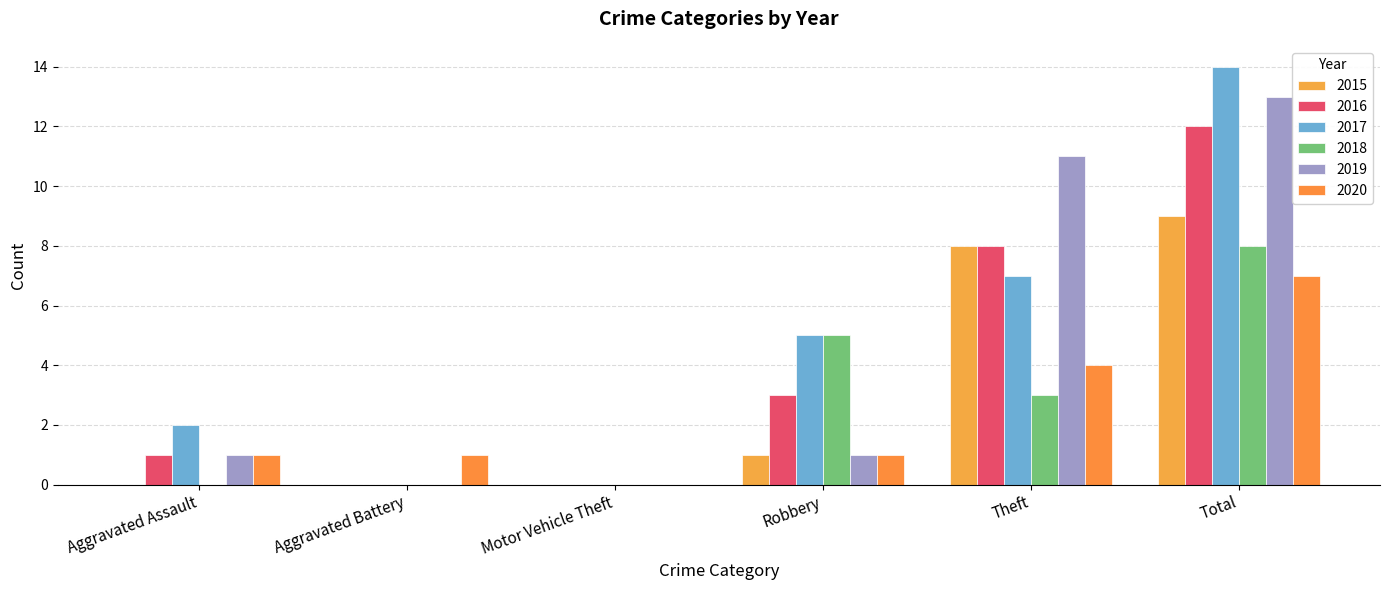

At which category does the chart reach its peak across all series?

Total